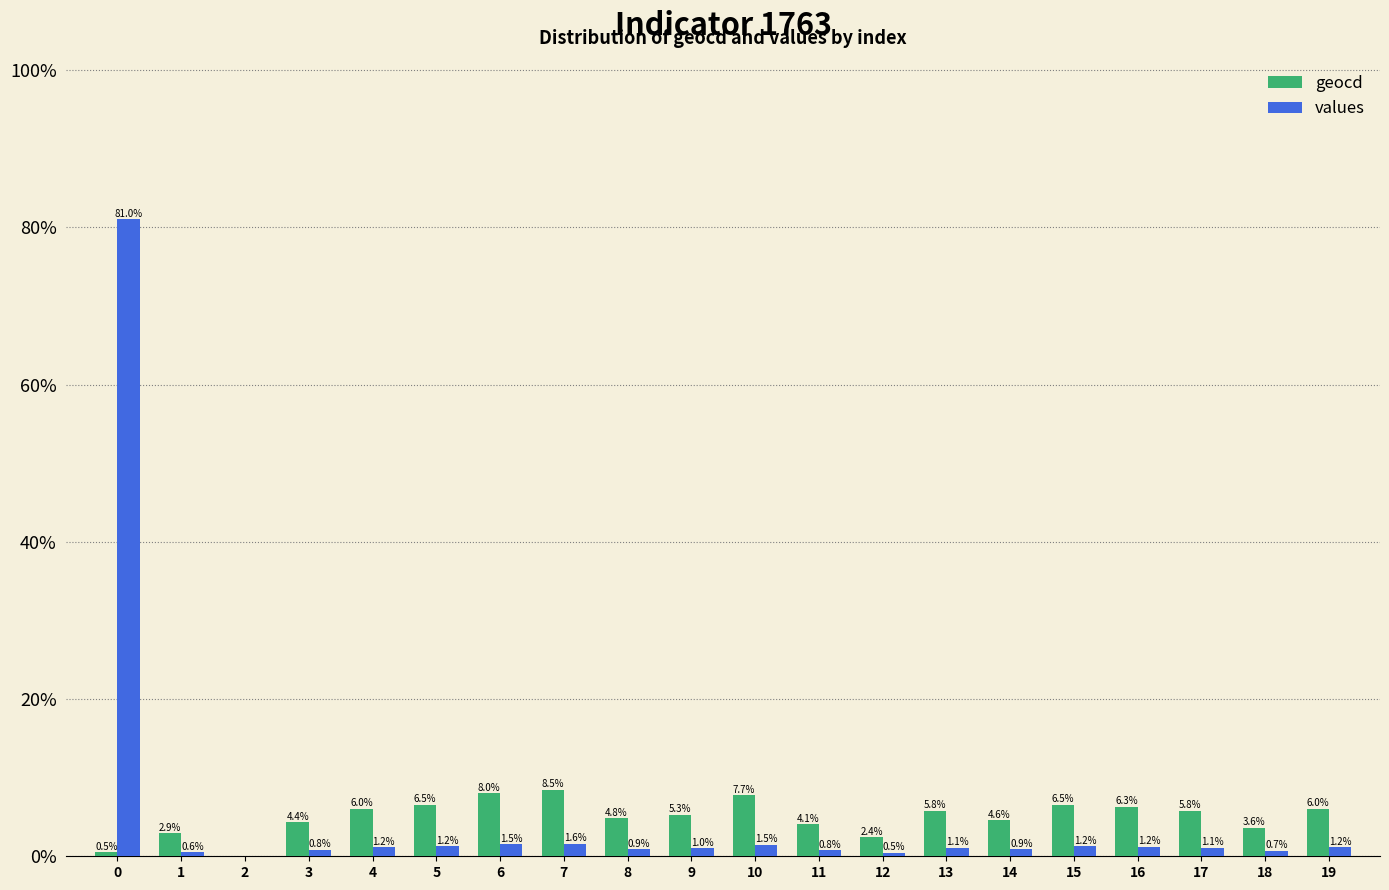

Are the bars grouped side by side (vs. stacked)?

Yes